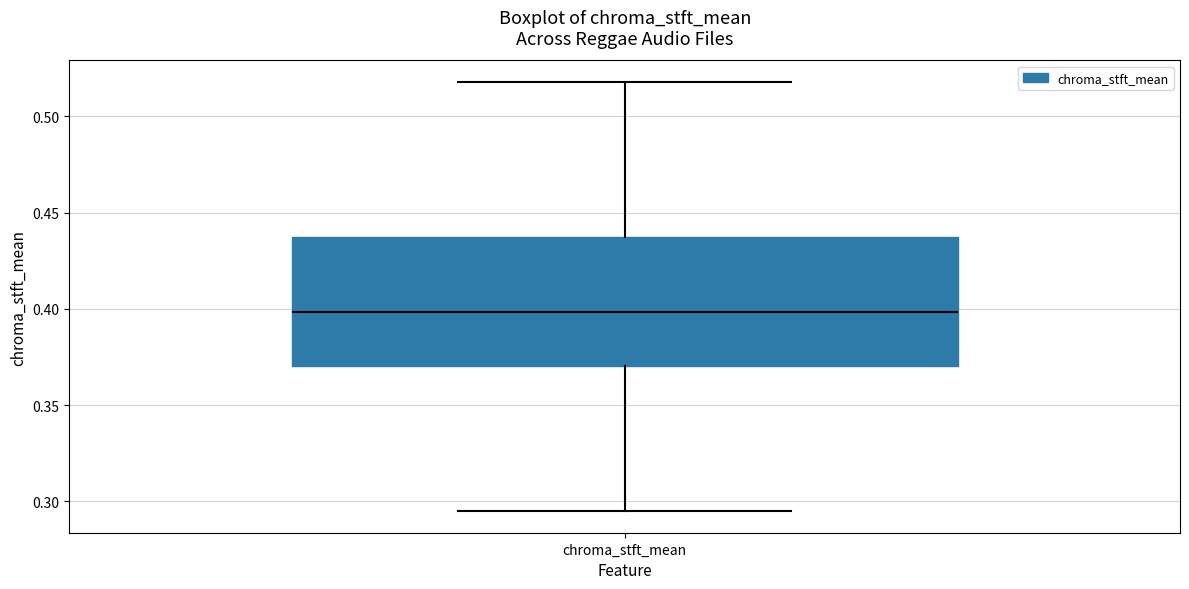

Where is the upper edge of the box for chroma_stft_mean on the y-axis? The values are not printed on the chart, so give them approximately, as read against the axis.

0.440